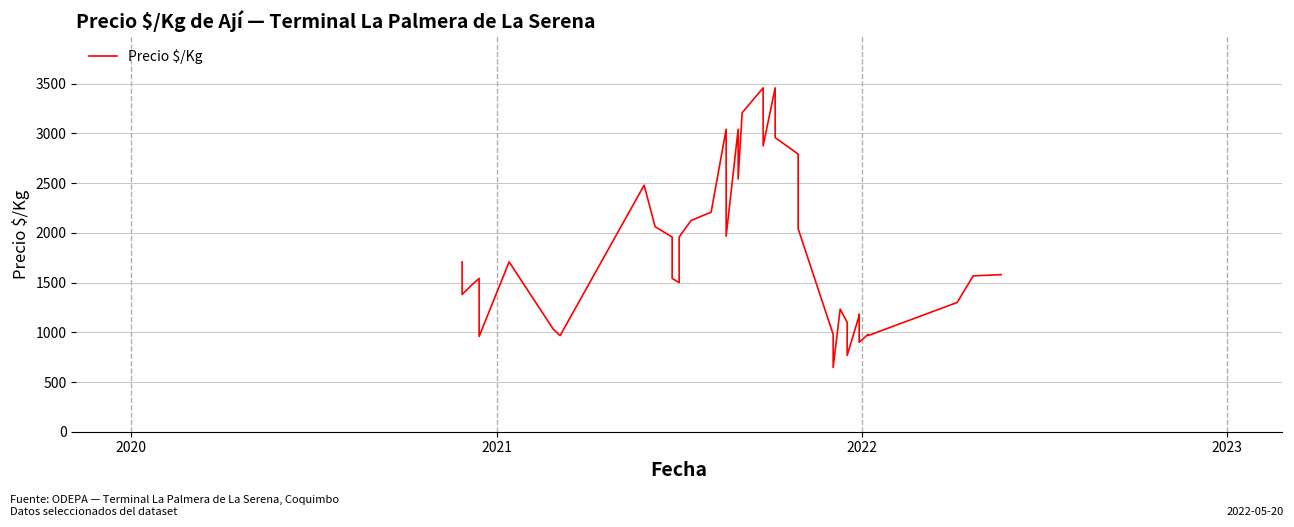

Is this an area chart (filled region under the line)?

No